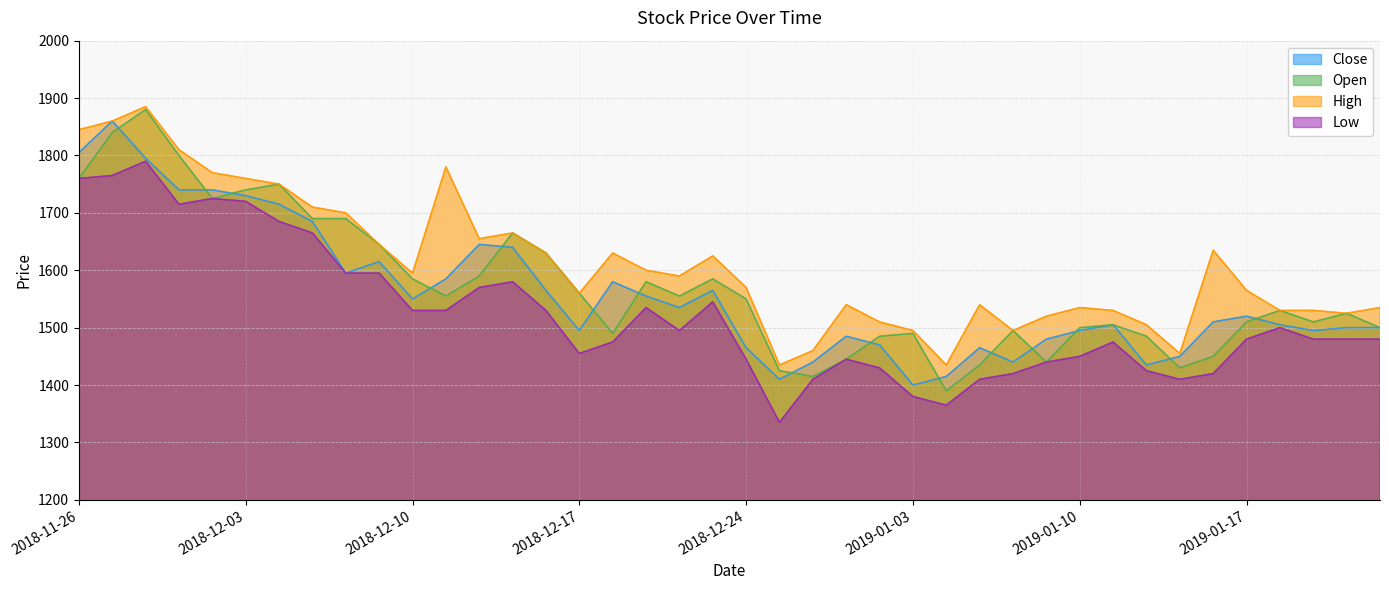

What is the value of the Close point at the 32nd from the left?

1505